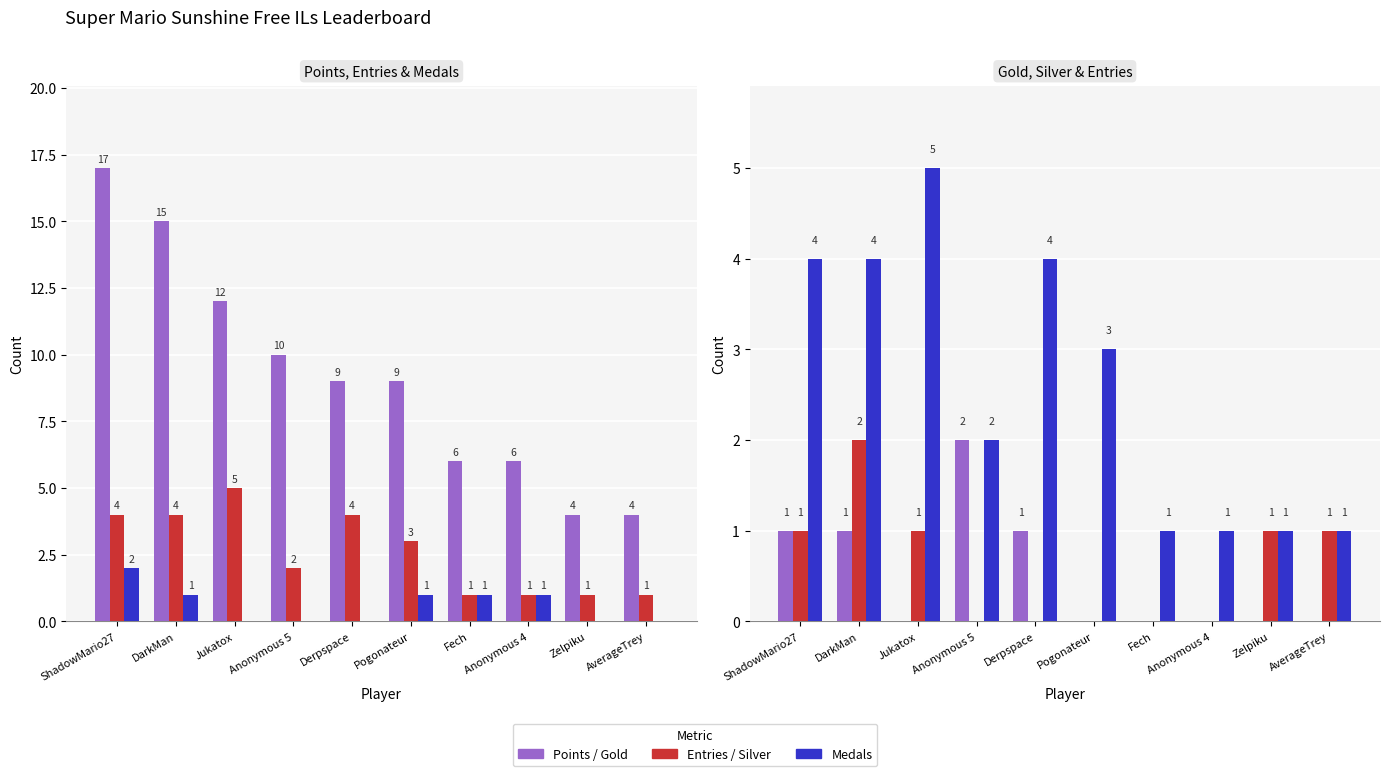

How many categories are shown in the chart?

10